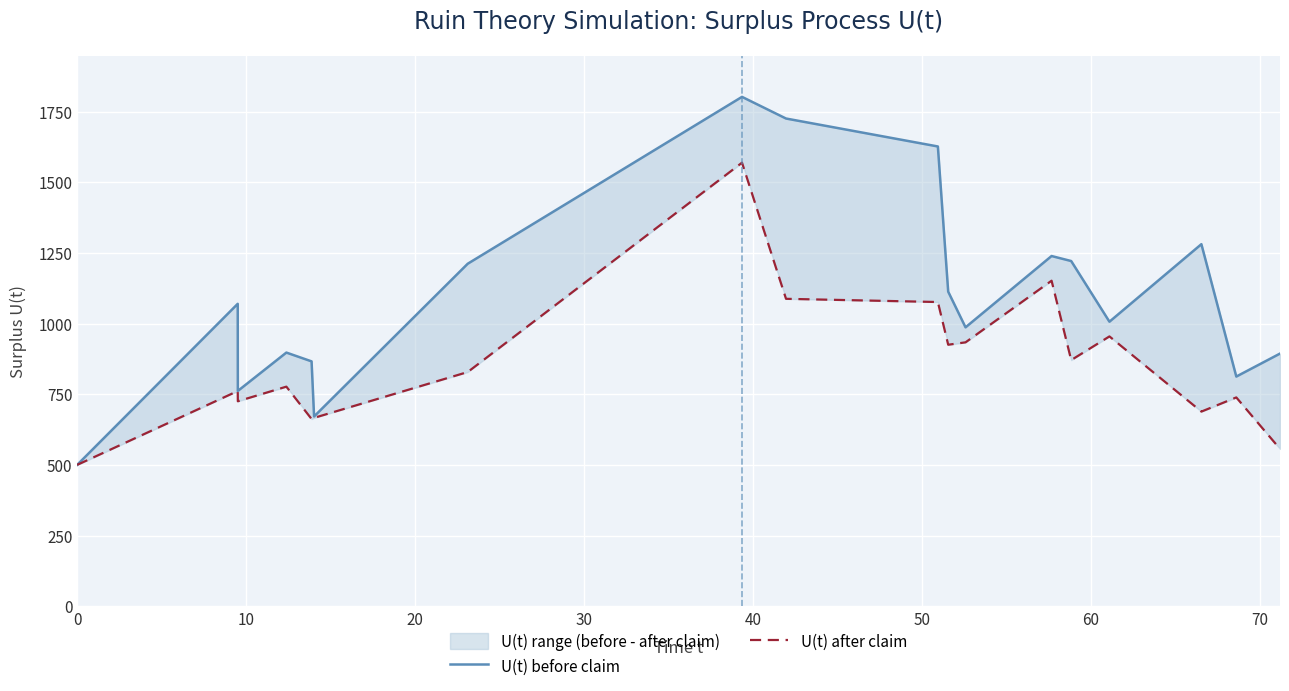

What is the difference between the maximum and second lowest values in the U(t) after claim series?

1013.0